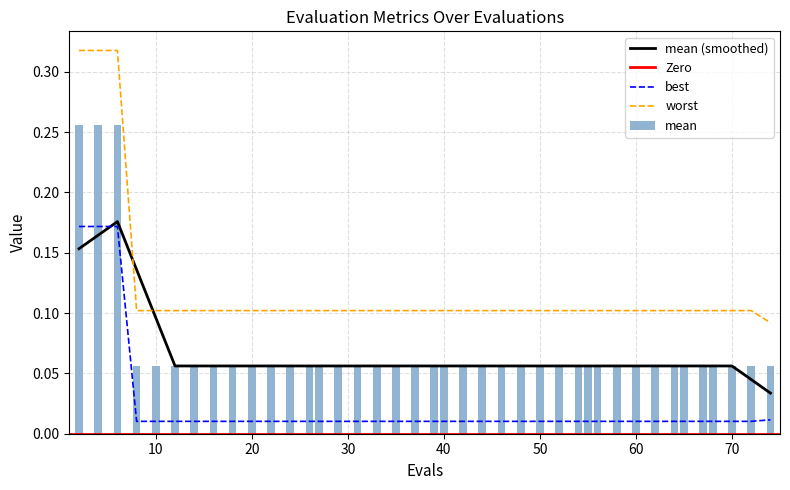

At how many categories does at least one series exceed 0?

40